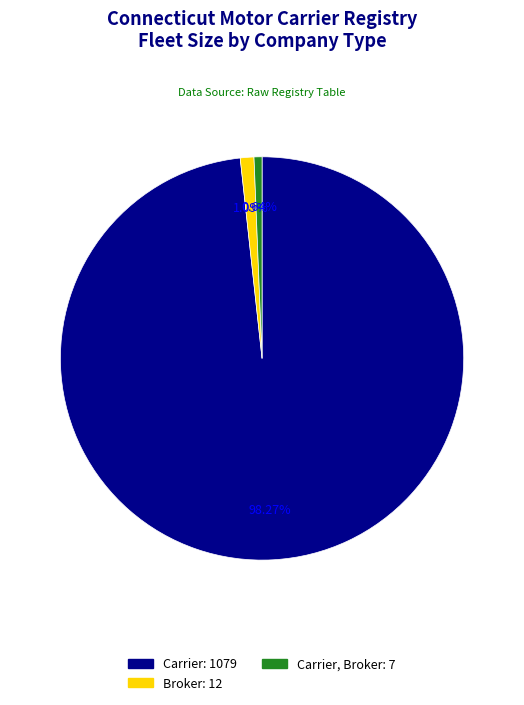

Is there any slice that represents more than half of the pie?

Yes